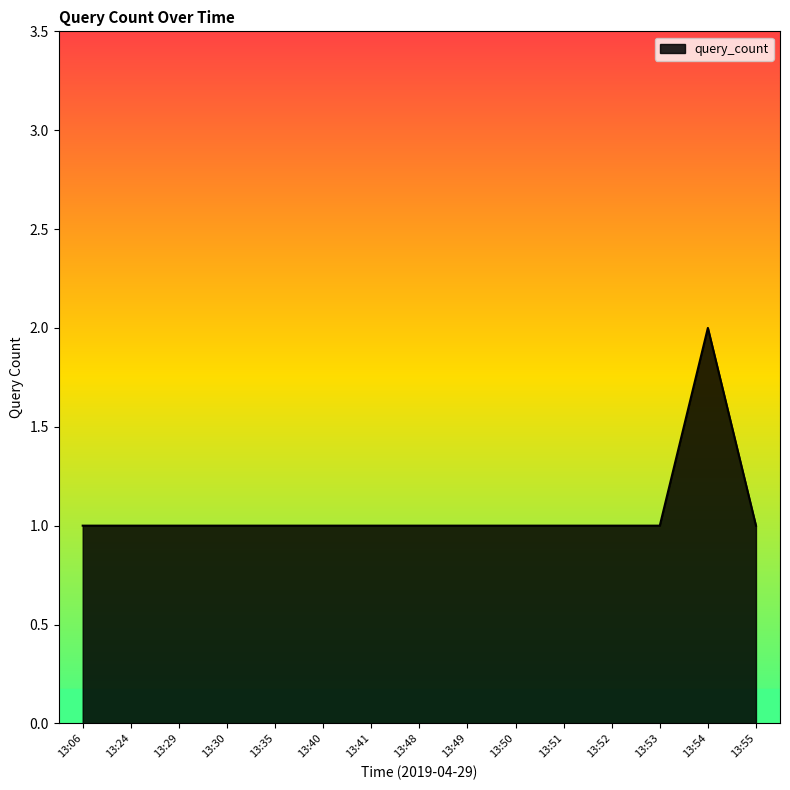

Approximately how many times larger is the value at 13:52 compared to 13:54?

0.5